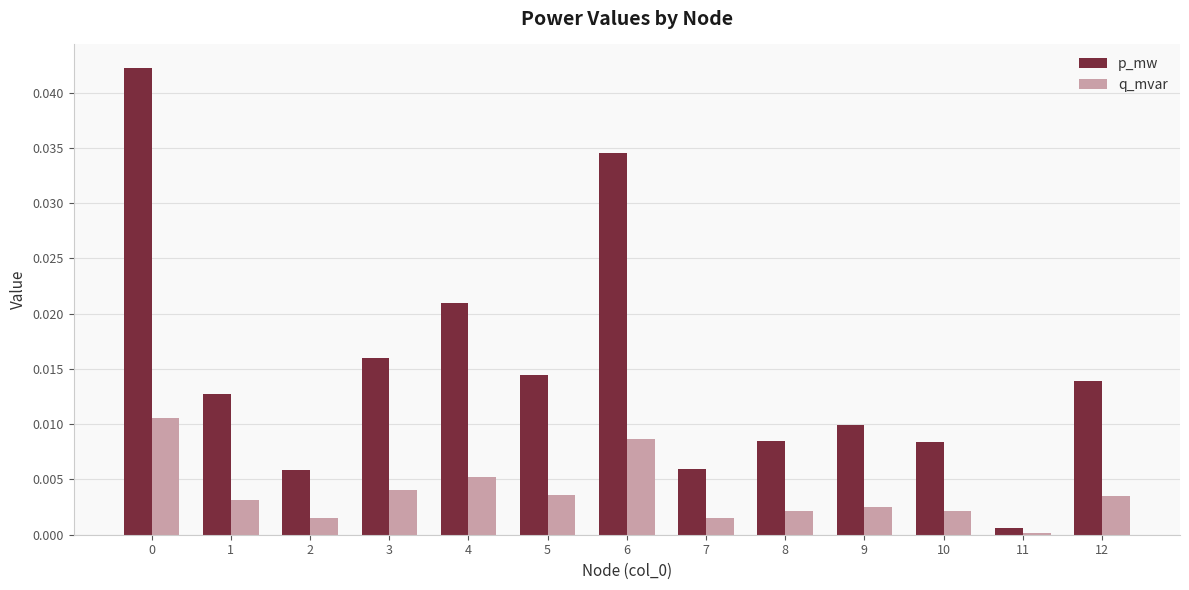

The value of p_mw at 1 is 0.0. True or false?

True